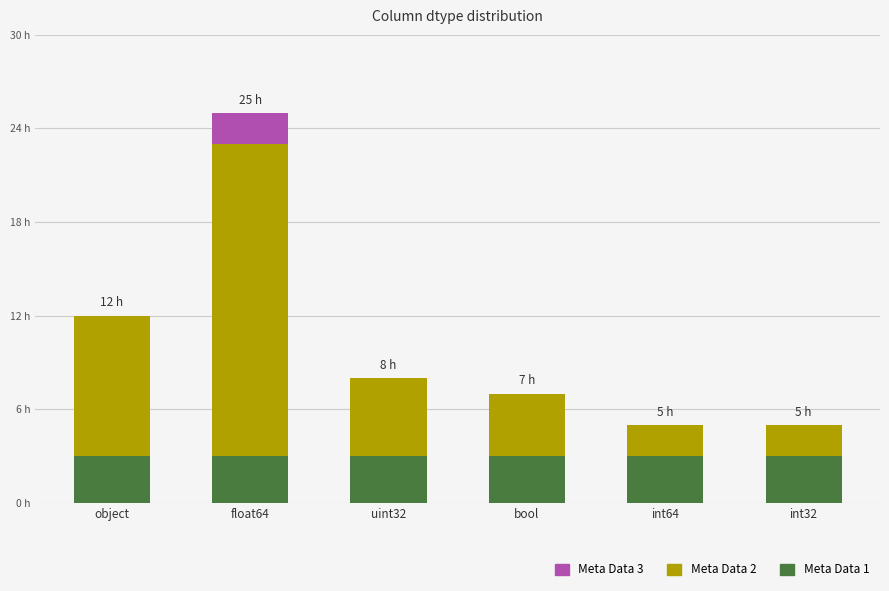

Are the bars horizontal?

No